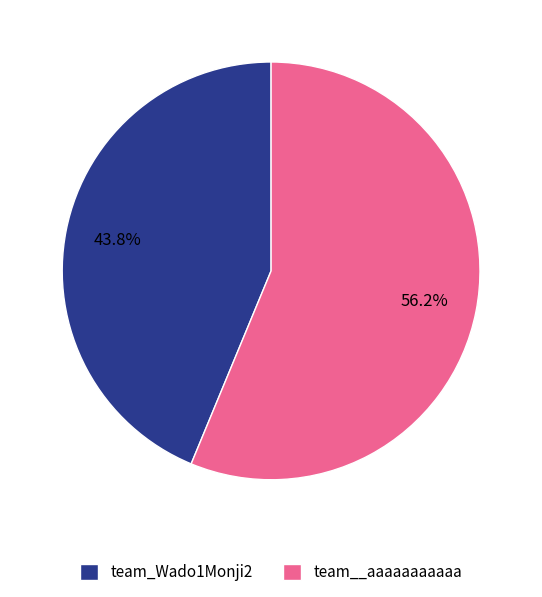

Combined, what portion of the pie is team_Wado1Monji2 and team__aaaaaaaaaaa?

100.0%